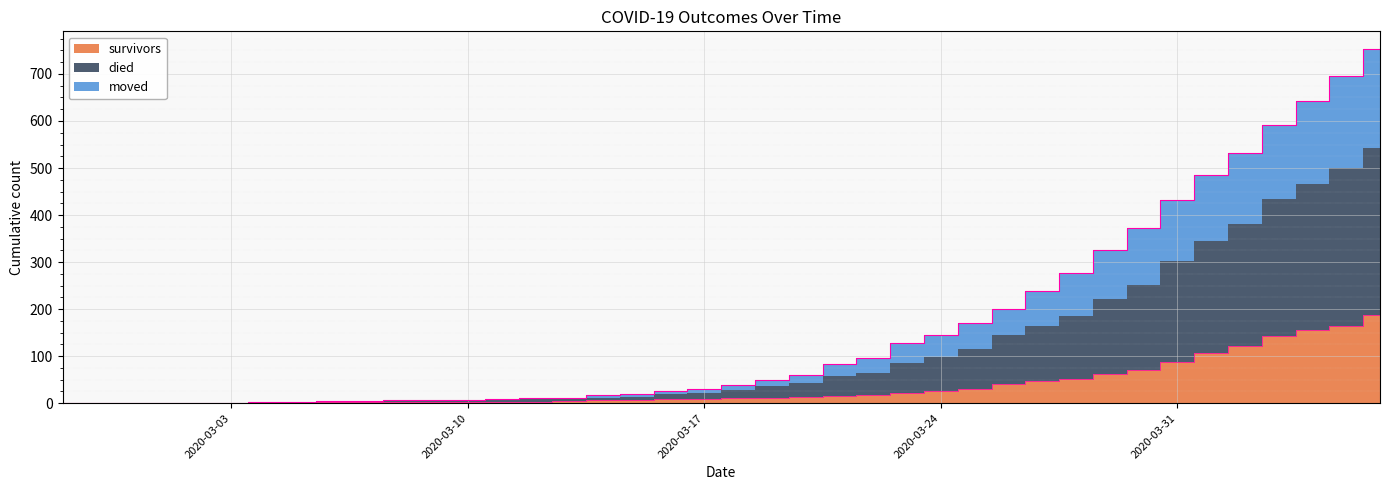

What is the sum of the survivors values at 2020-04-05 and 2020-04-01?

271